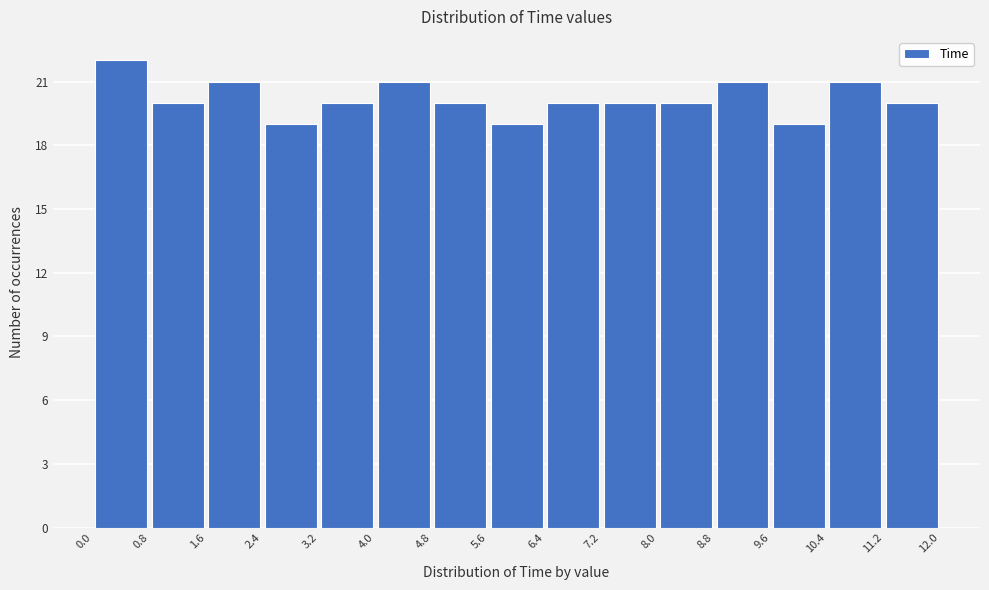

What is the height of the bar covering 5.6 to 6.4 on the x-axis? The values are not printed on the chart, so give them approximately, as read against the axis.

19